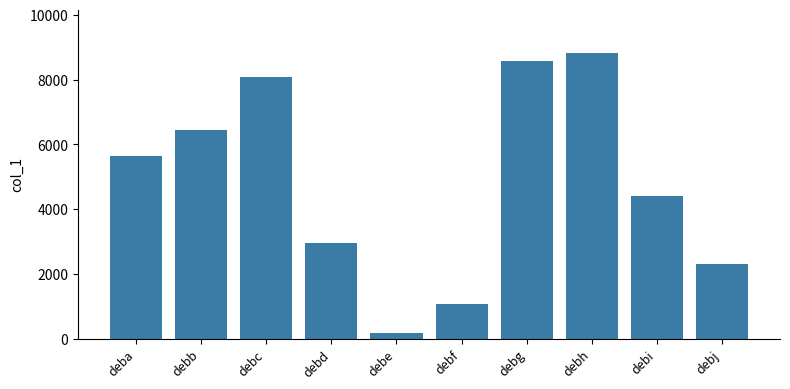

At which category does the chart reach its minimum across all series?

debe